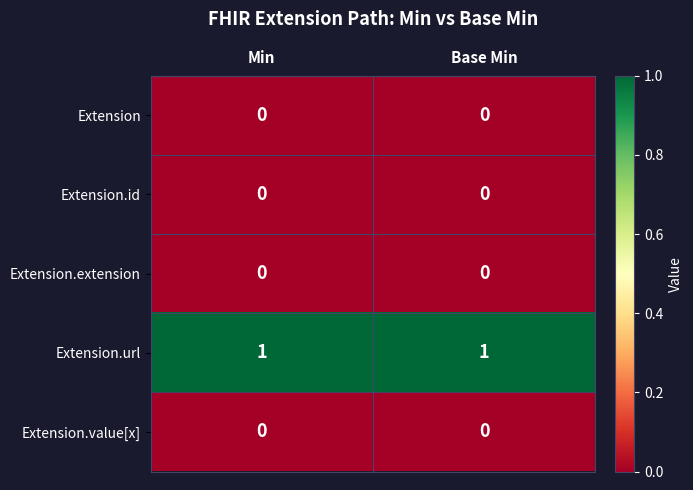

Is the value of Extension.url at Min greater than the value of Extension.extension at Min?

Yes